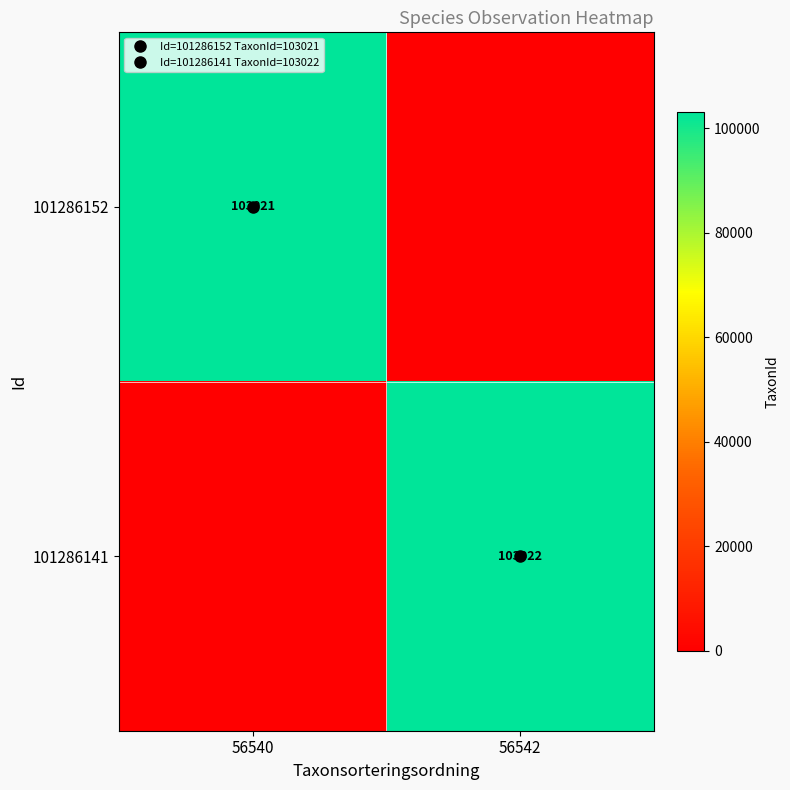

Rank the series at 56540 from lowest to highest value.

101286141, 101286152